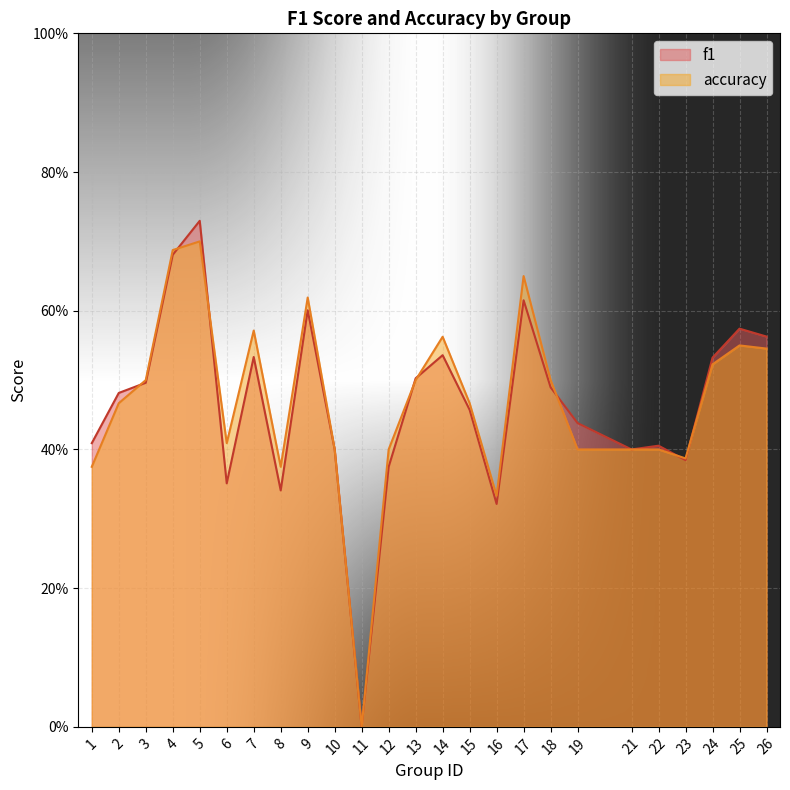

Does the chart display data point markers on the line(s)?

No